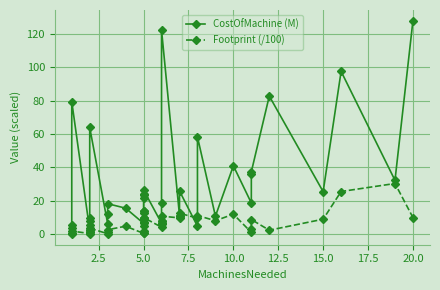

What is the lowest value of the Footprint (/100) series?

0.1